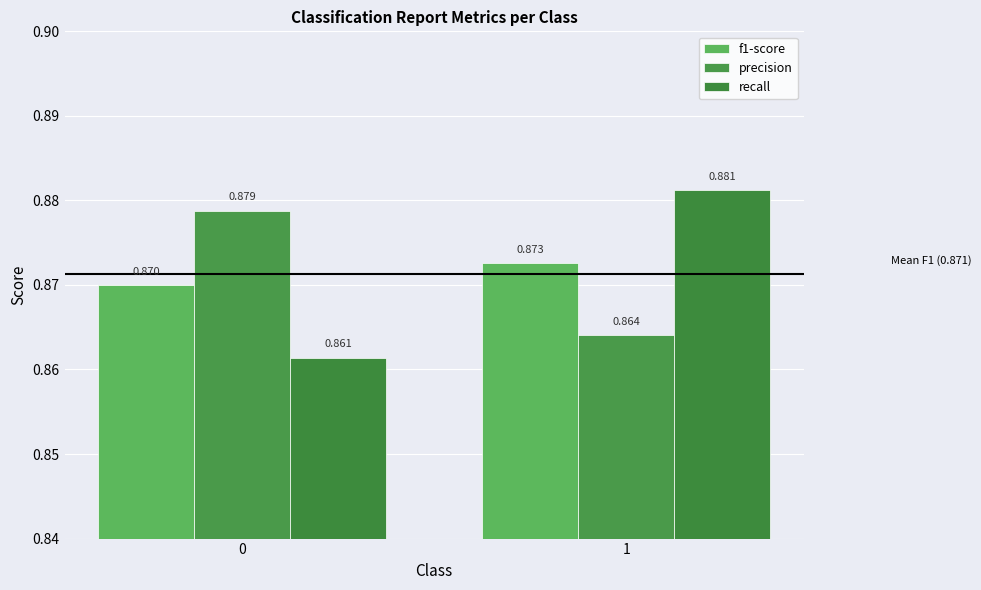

Which series has the widest spread of values?

recall